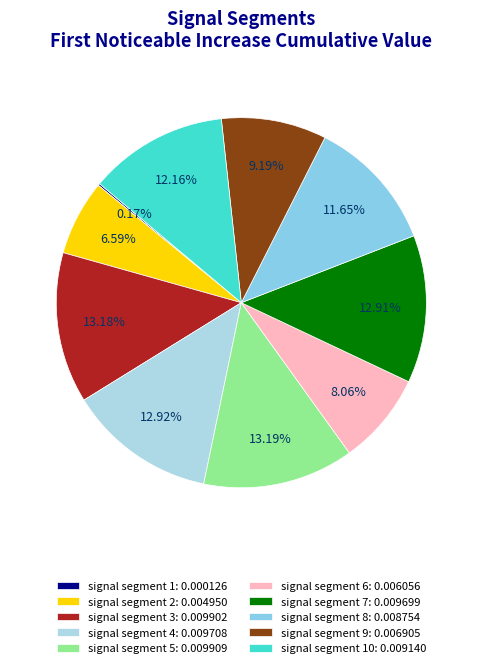

Which slice is the largest?

signal segment 5